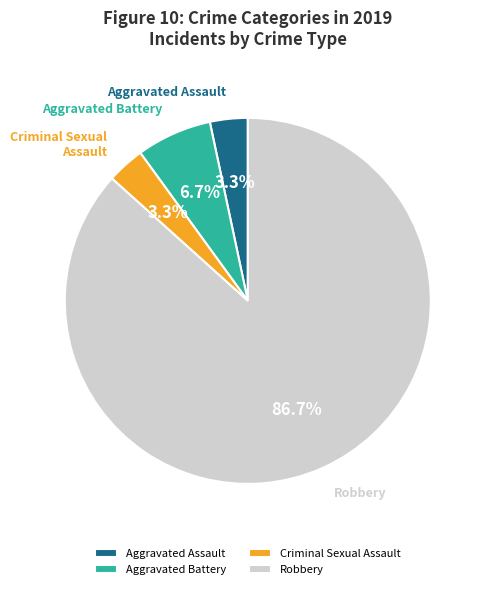

Which category accounts for the majority?

Robbery